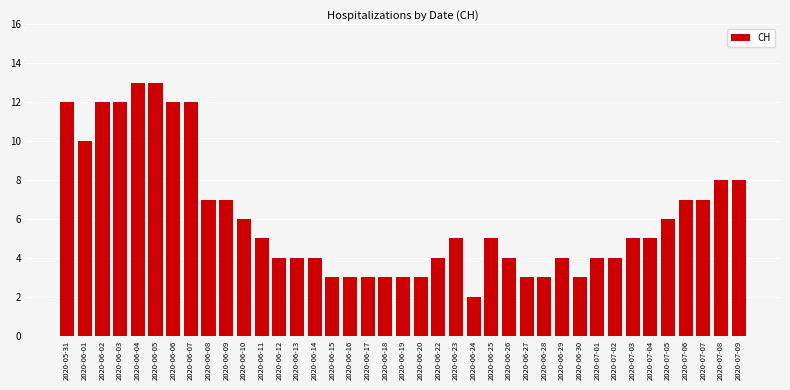

Reading left to right, extract all data points from this chart.

12	10	12	12	13	13	12	12	7	7	6	5	4	4	4	3	3	3	3	3	3	4	5	2	5	4	3	3	4	3	4	4	5	5	6	7	7	8	8